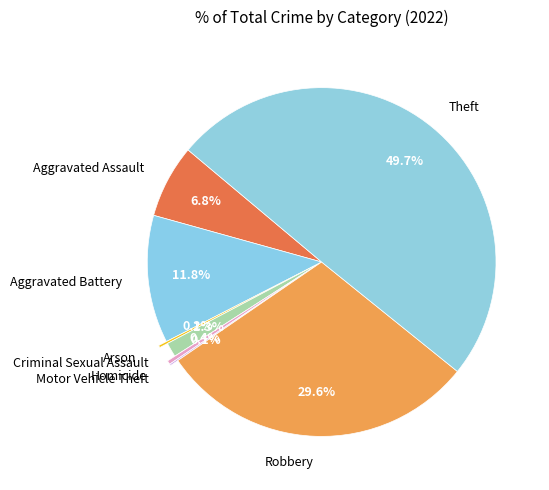

Does Aggravated Battery account for over 50% of the chart?

No